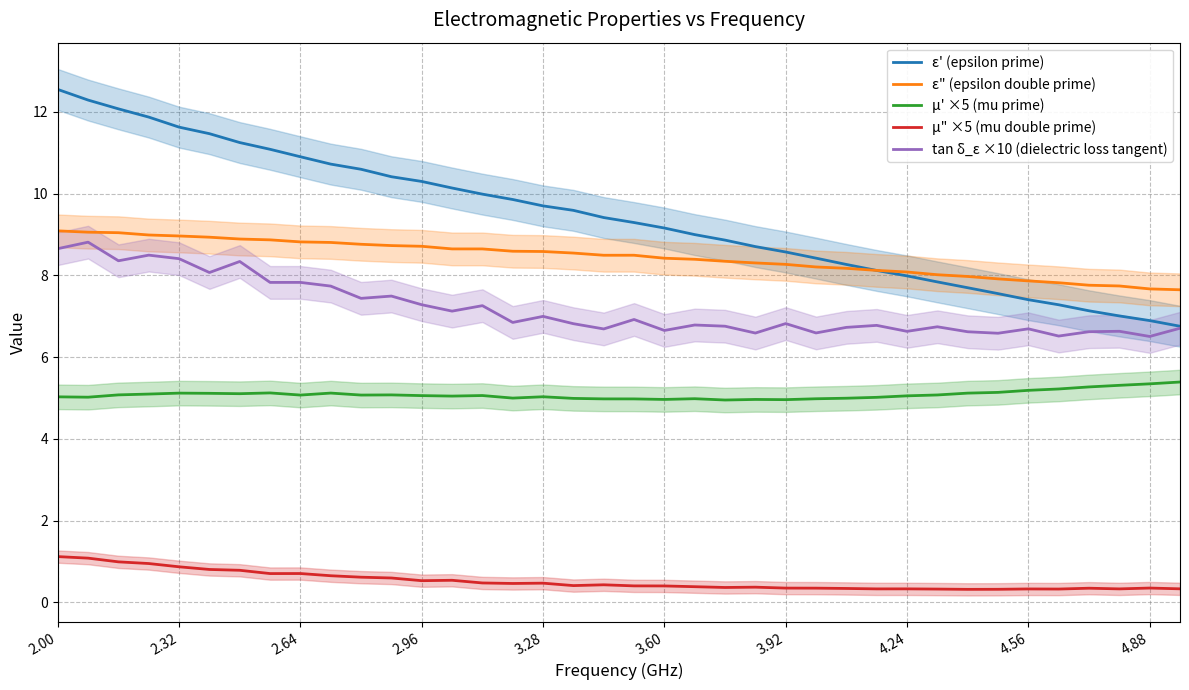

True or false: ε" (epsilon double prime) and μ" ×5 (mu double prime) cross at least once.

False